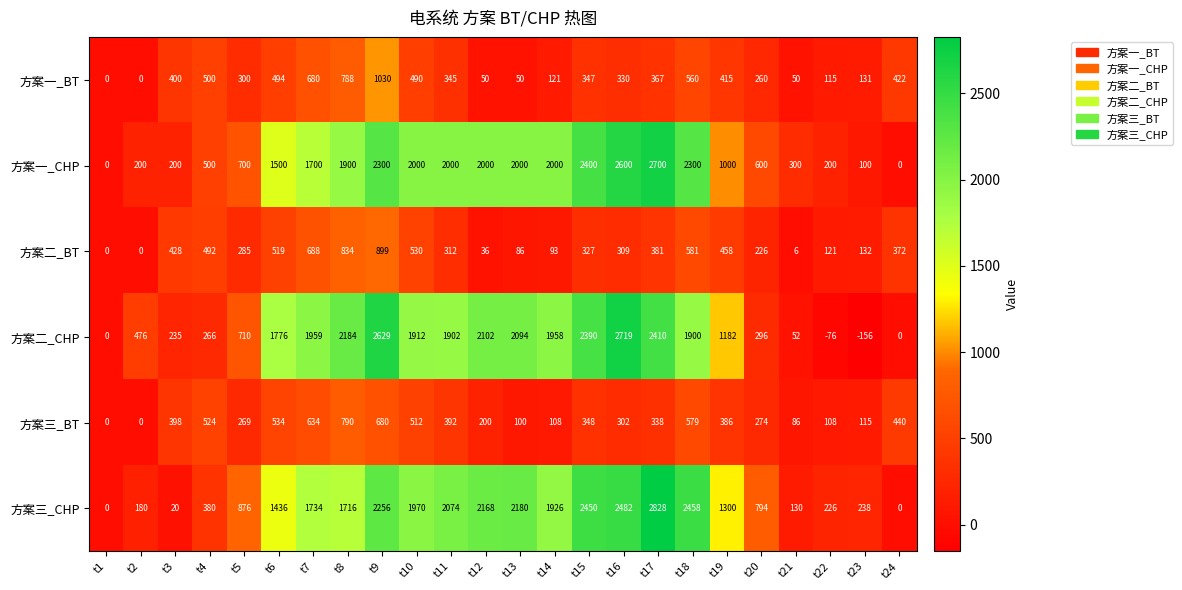

How many data points does each series have?

24